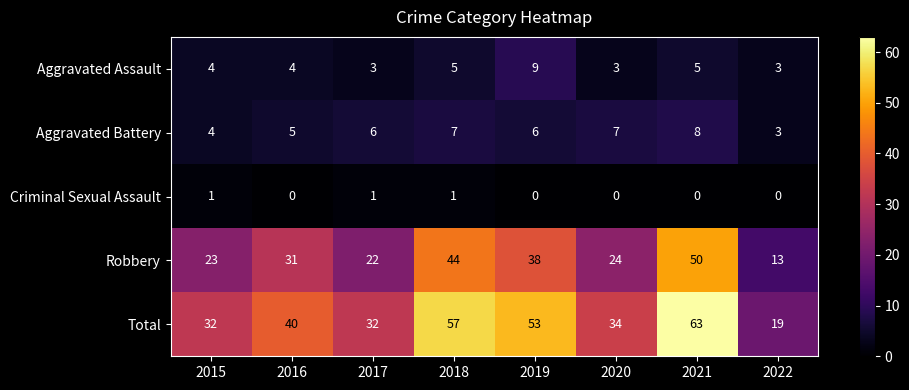

At which category does the chart reach its peak across all series?

2021